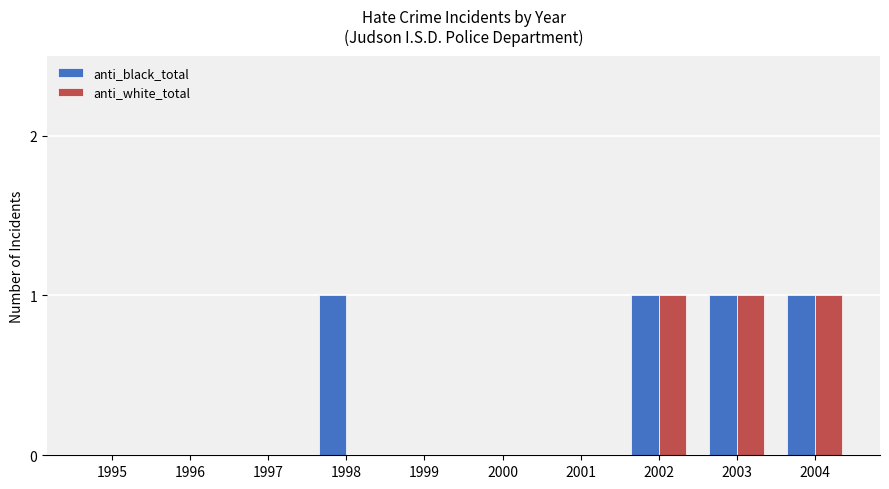

What is the difference between the anti_black_total values at 2003 and 1995?

1